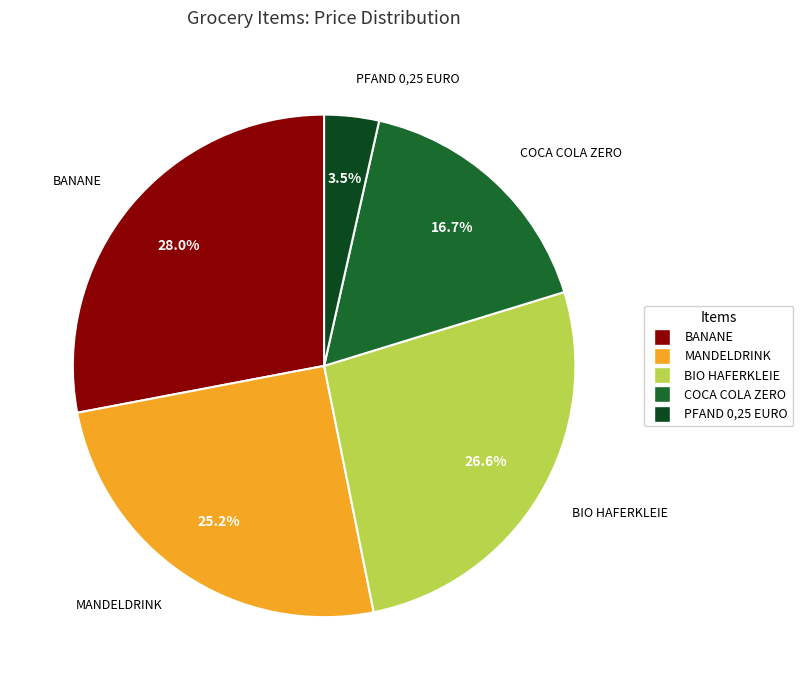

Between MANDELDRINK and BANANE, which is larger?

BANANE